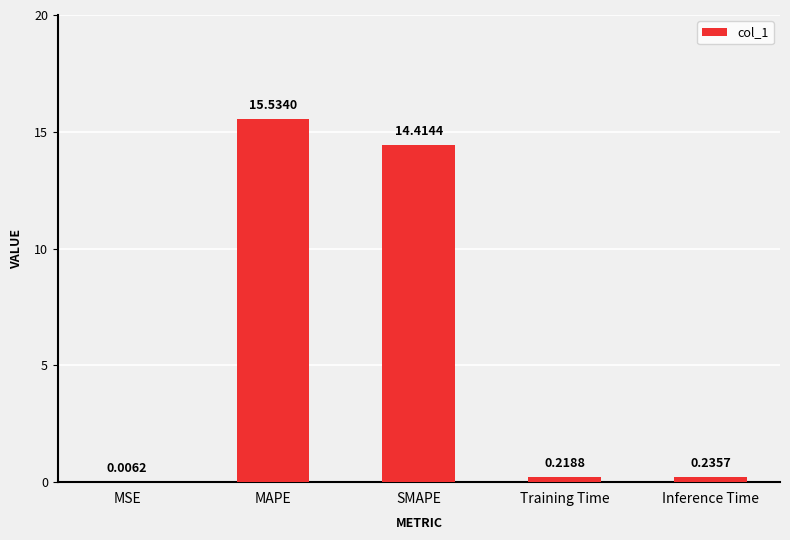

Count the number of data series in this chart.

1